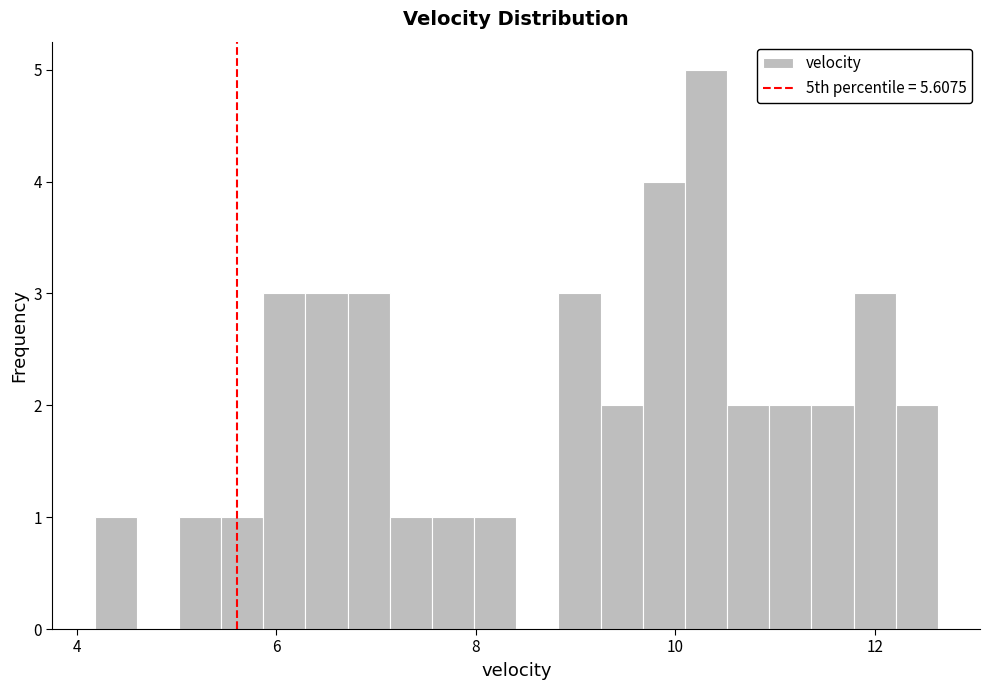

Around what value on the x-axis is the tallest bar? Give the approximate position of its centre, as read against the axis.

10.4